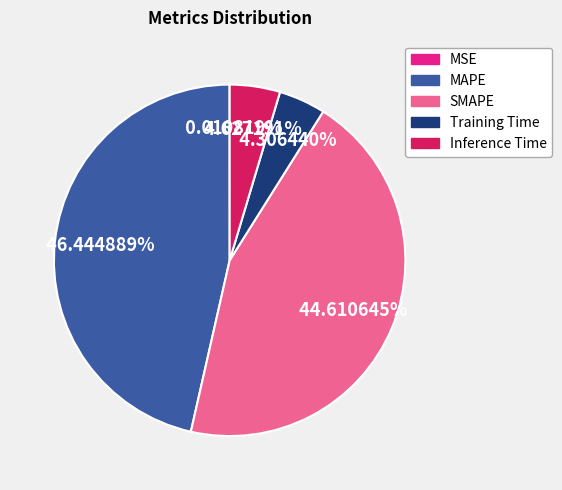

What portion of the pie excludes MAPE?

53.6%